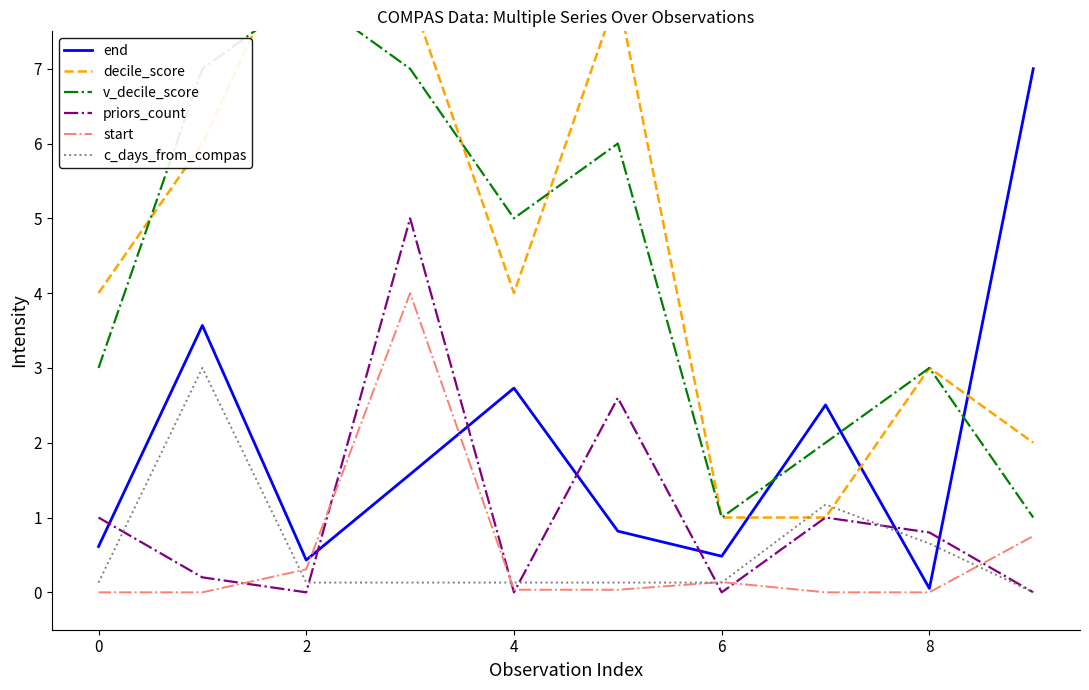

The value of priors_count at 8 is 1.2. True or false?

False